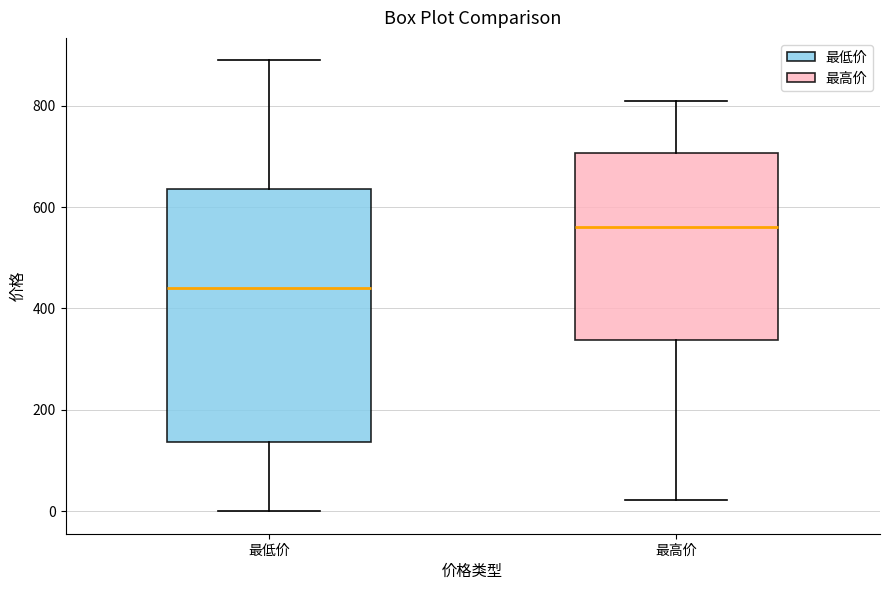

Which box has the lowest median line?

最低价